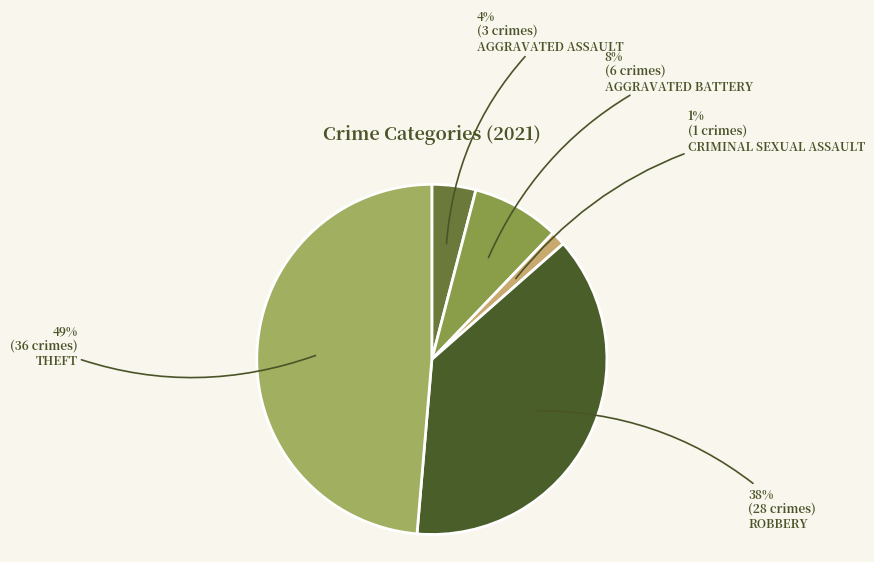

How many slices are in this pie chart?

5